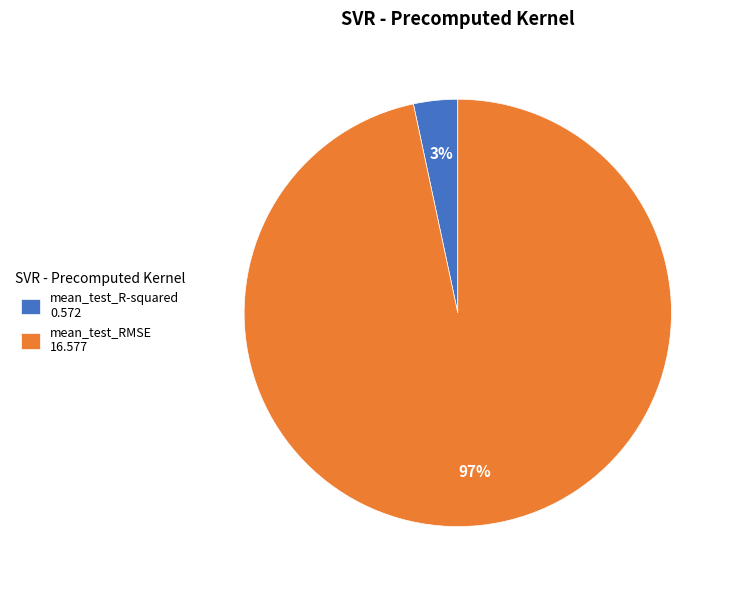

The mean_test_RMSE 16.577 slice represents 85% of the pie. True or false?

False